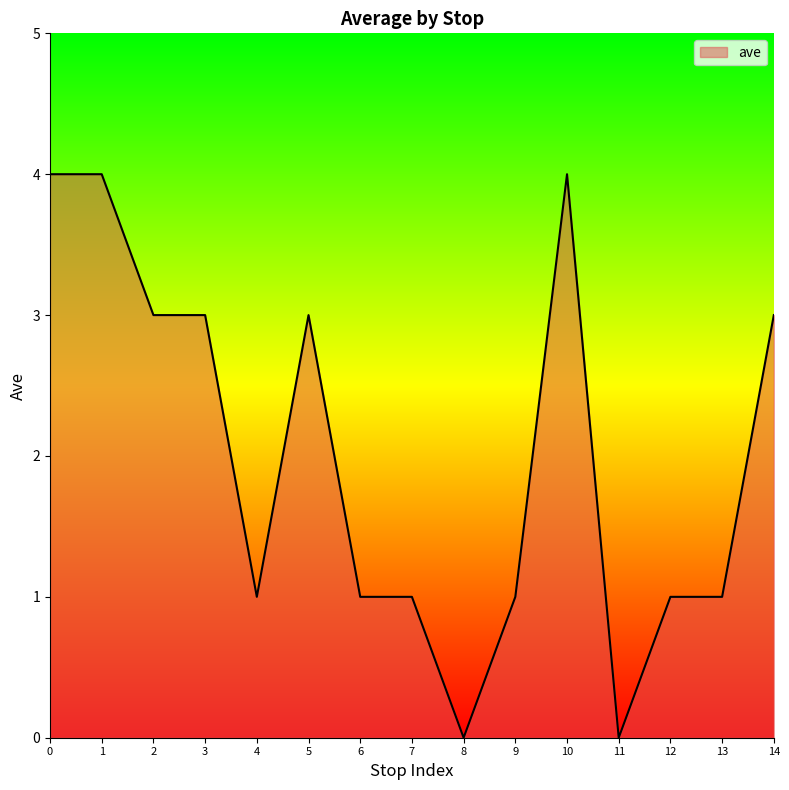

What is the greatest value displayed?

4